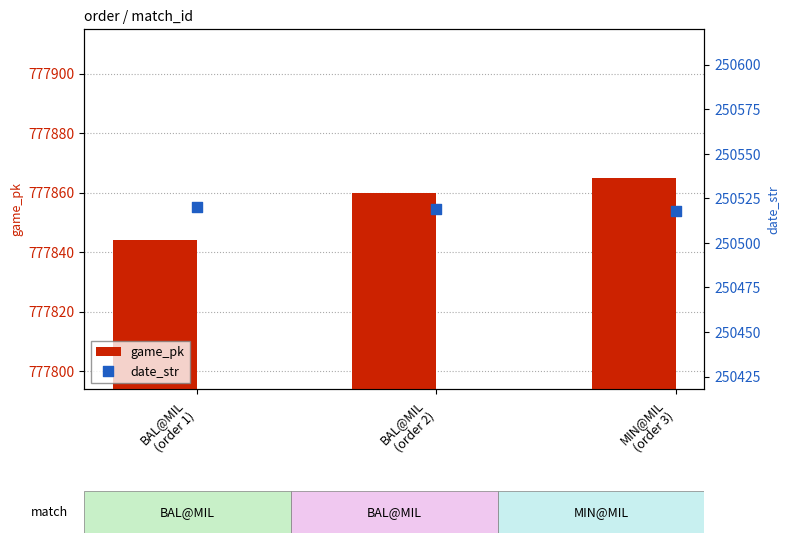

Which series has the largest Y range (max minus min)?

game_pk